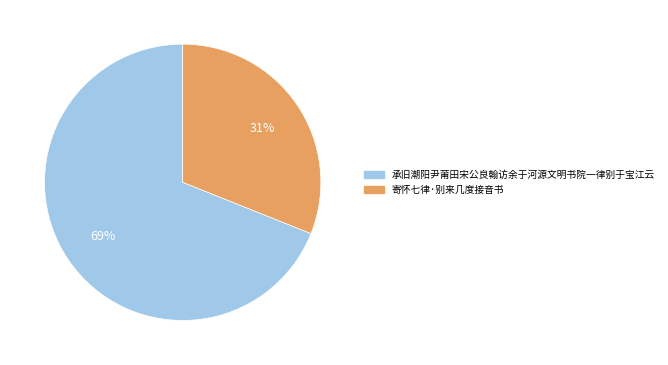

The 寄怀七律·别来几度接音书 slice represents 31% of the pie. True or false?

True